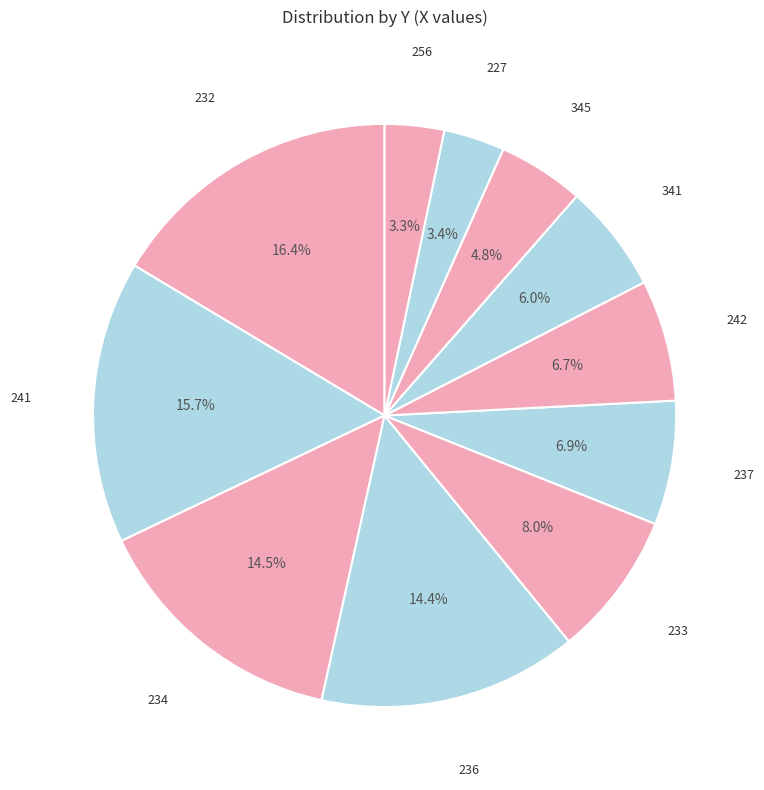

How many segments does this pie chart have?

11